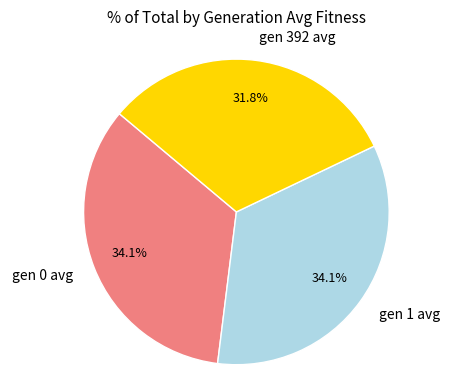

What is the total percentage of gen 0 avg and gen 392 avg?

65.9%